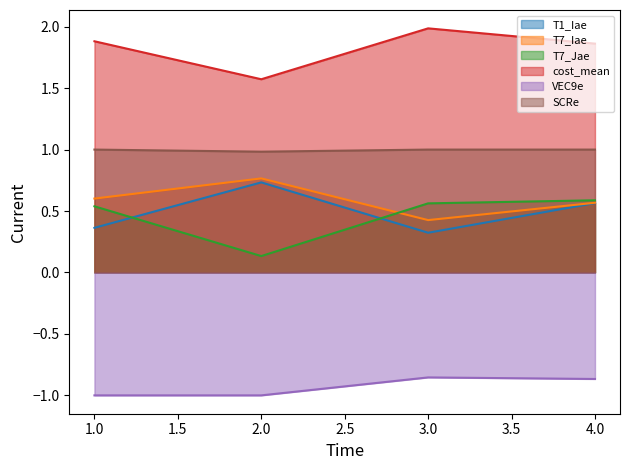

The T1_Iae series shows 0.7 at 2. True or false?

True